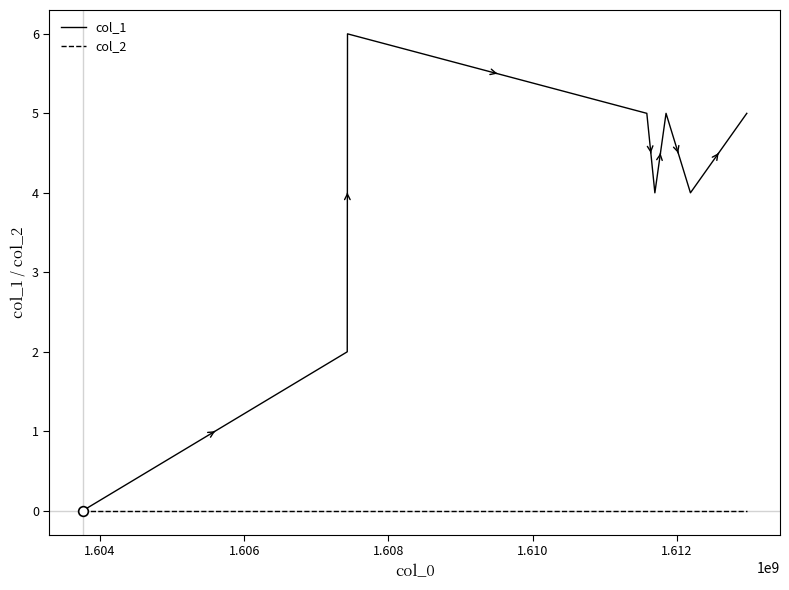

Which series has the largest range (max minus min)?

col_1